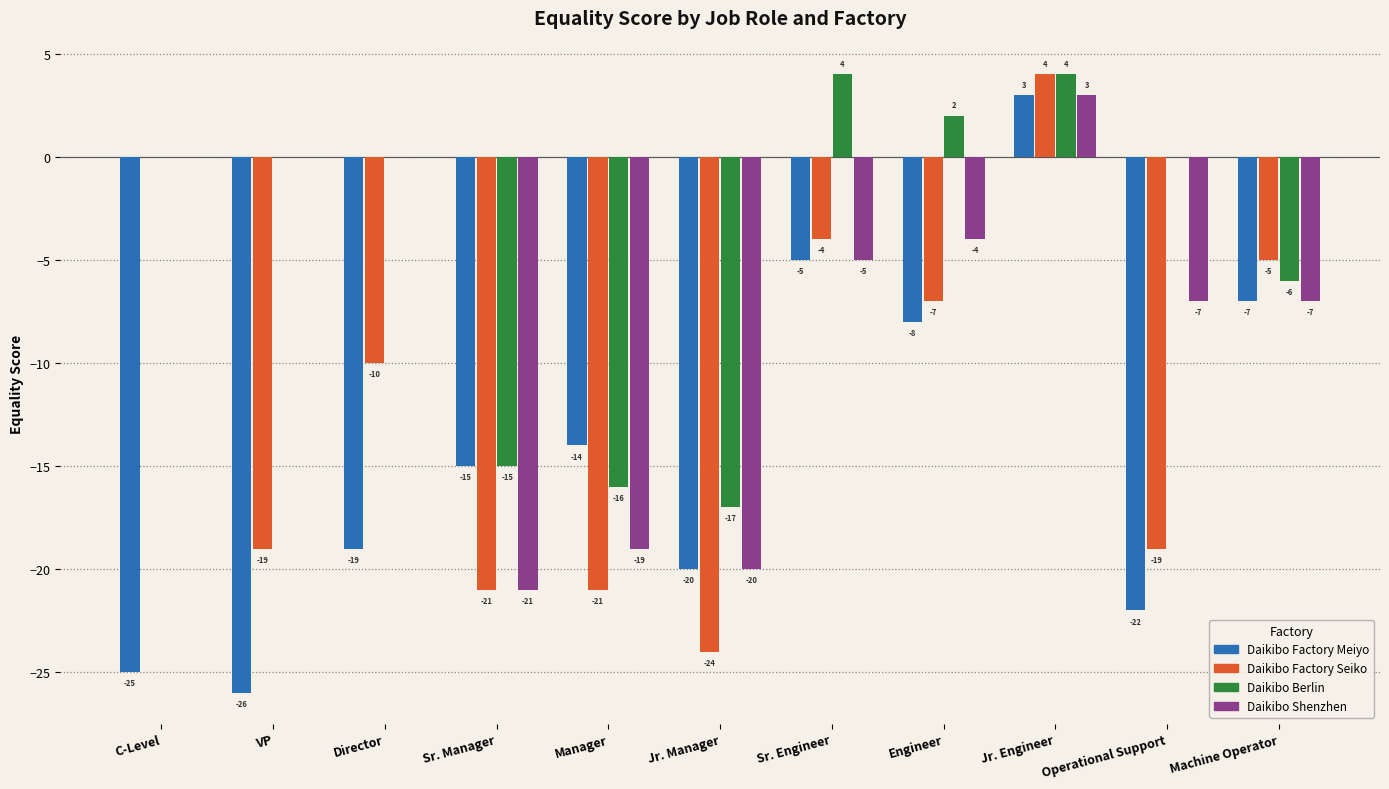

What is the maximum value shown in the chart?

4